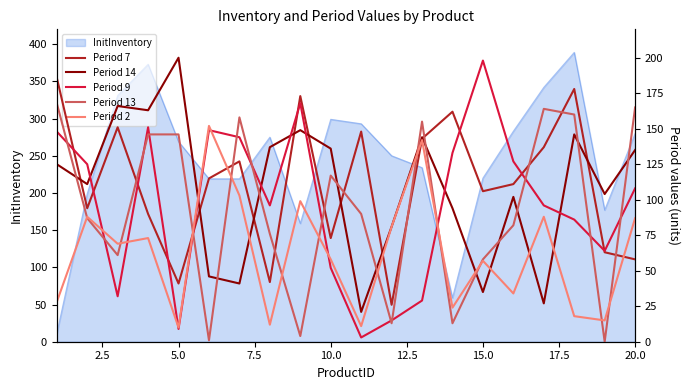

True or false: Period 9 has more than 2 interior local peaks.

True